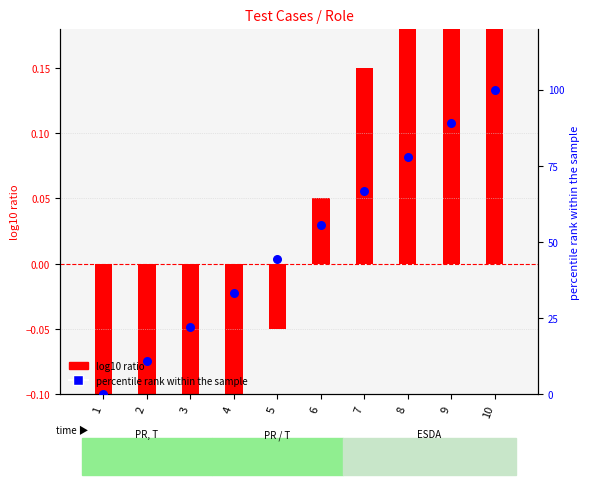

What is the total value across all series at 5?

44.4